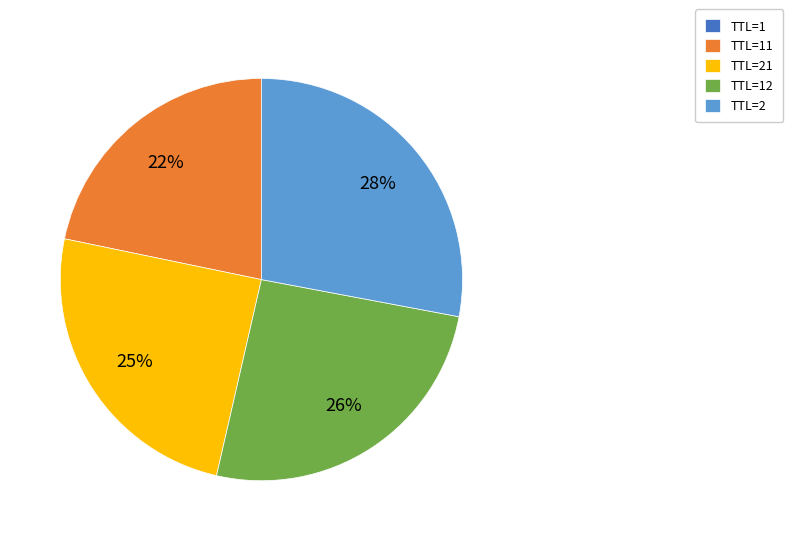

To the nearest percent, what portion does TTL=2 represent?

28%